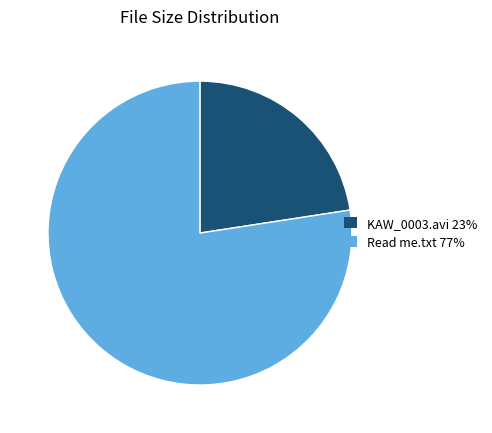

Which category accounts for the majority?

Read me.txt